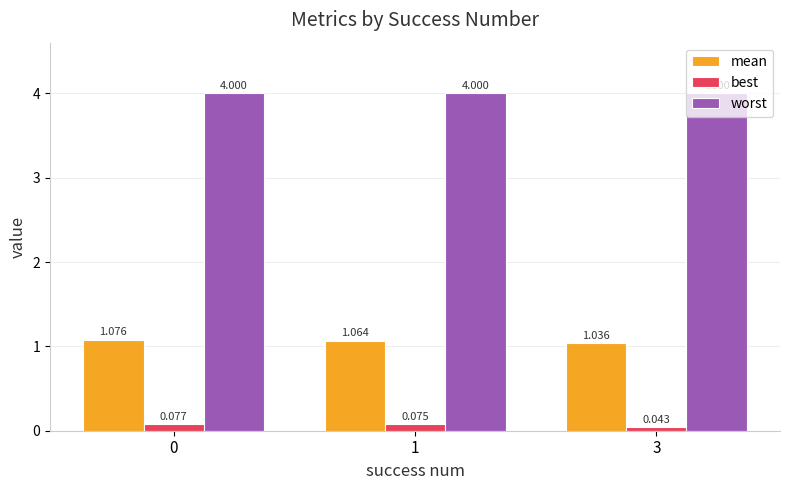

What is the maximum value shown in the chart?

4.0